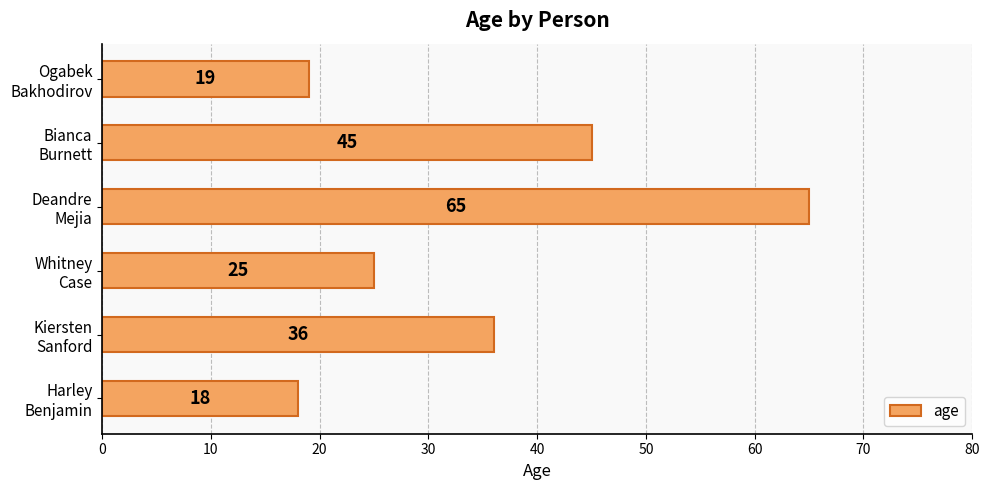

What is the sum of all values?

208